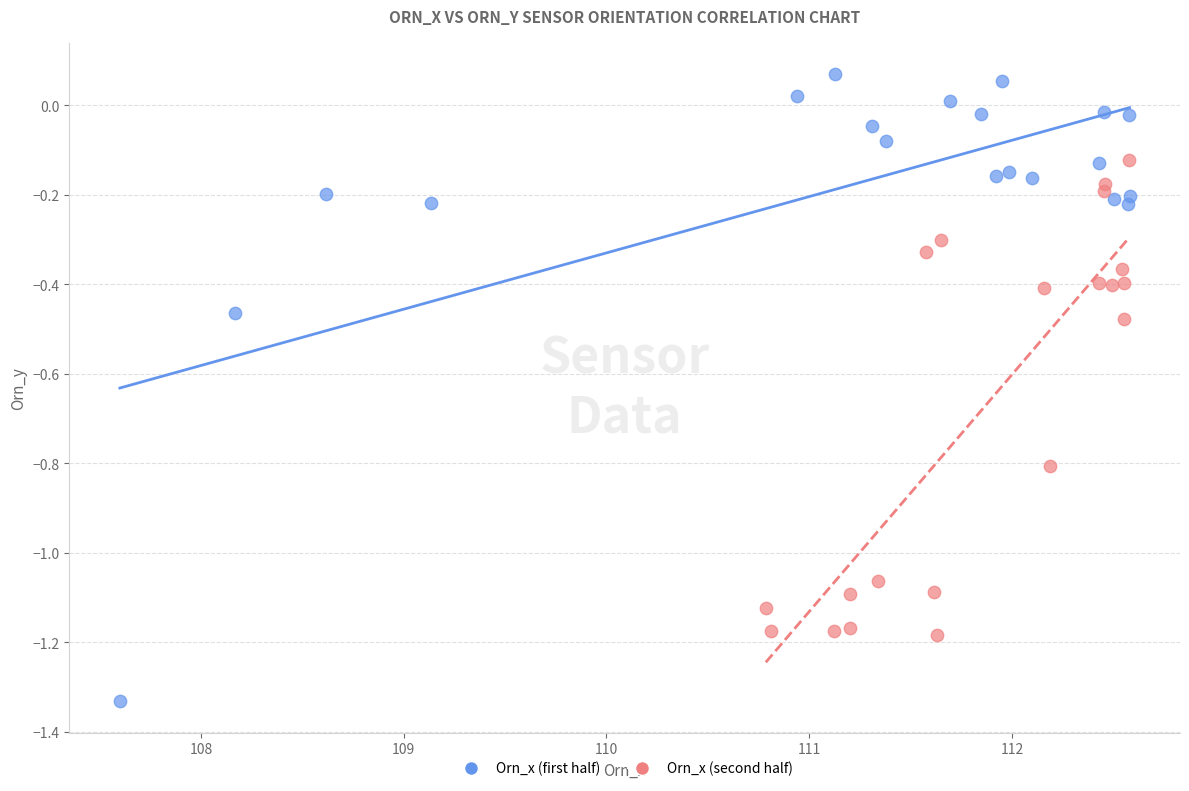

Which series contains the lowest Y value?

Orn_x (first half)